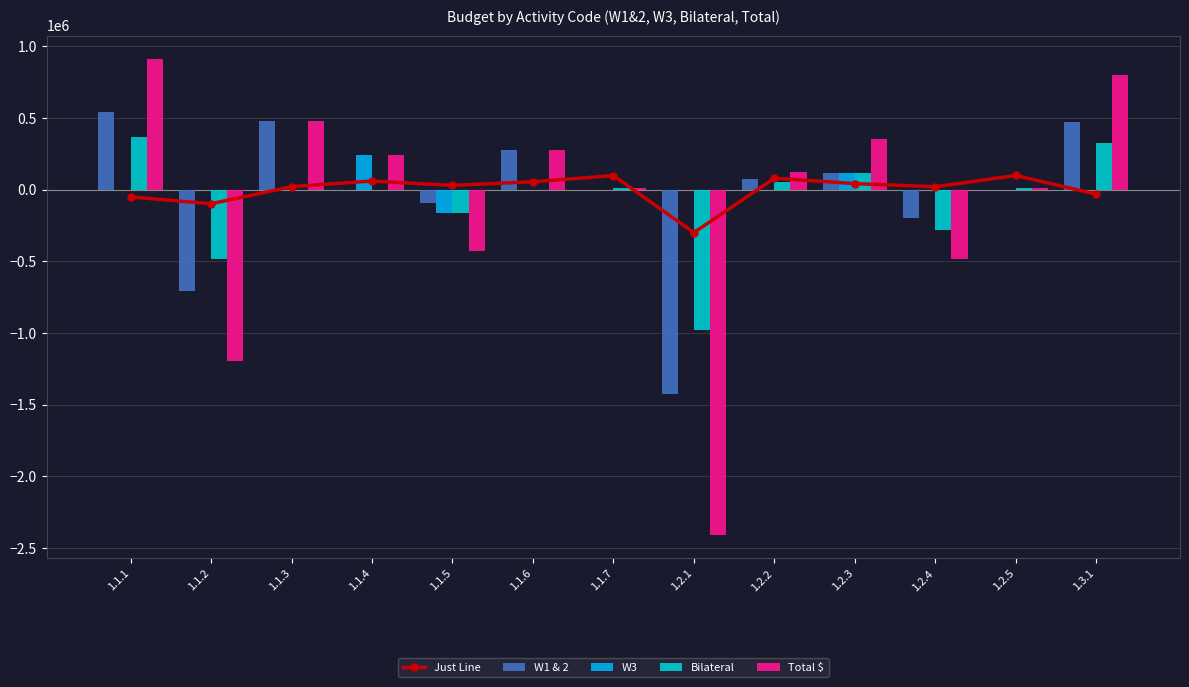

Reading left to right, transcribe all the data shown in this chart.

Just Line: 1.1.1=-51028.3	1.1.2=-98739.4	1.1.3=20216.2	1.1.4=59806.0	1.1.5=29388.2	1.1.6=54613.6	1.1.7=97690.2	1.2.1=-300000.0	1.2.2=79362.6	1.2.3=41849.1	1.2.4=19751.8	1.2.5=98614.3	1.3.1=-32331.1
W1 & 2: 1.1.1=539327.0	1.1.2=-709705.0	1.1.3=480204.7	1.1.4=0.0	1.1.5=-96000.0	1.1.6=273173.0	1.1.7=0.0	1.2.1=-1428414.0	1.2.2=73697.0	1.2.3=114000.0	1.2.4=-199480.0	1.2.5=0.0	1.3.1=472559.0
W3: 1.1.1=0.0	1.1.2=0.0	1.1.3=0.0	1.1.4=241920.6	1.1.5=-165000.0	1.1.6=0.0	1.1.7=0.0	1.2.1=0.0	1.2.2=0.0	1.2.3=118000.0	1.2.4=0.0	1.2.5=0.0	1.3.1=0.0
Bilateral: 1.1.1=369686.0	1.1.2=-486473.0	1.1.3=0.0	1.1.4=0.0	1.1.5=-164000.0	1.1.6=0.0	1.1.7=13902.0	1.2.1=-979117.0	1.2.2=50516.0	1.2.3=118000.0	1.2.4=-283520.0	1.2.5=8340.0	1.3.1=323919.0
Total $: 1.1.1=909013.0	1.1.2=-1196178.0	1.1.3=480204.7	1.1.4=241920.6	1.1.5=-425000.0	1.1.6=273173.0	1.1.7=13902.0	1.2.1=-2407531.0	1.2.2=124213.0	1.2.3=350000.0	1.2.4=-483000.0	1.2.5=8340.0	1.3.1=796478.0